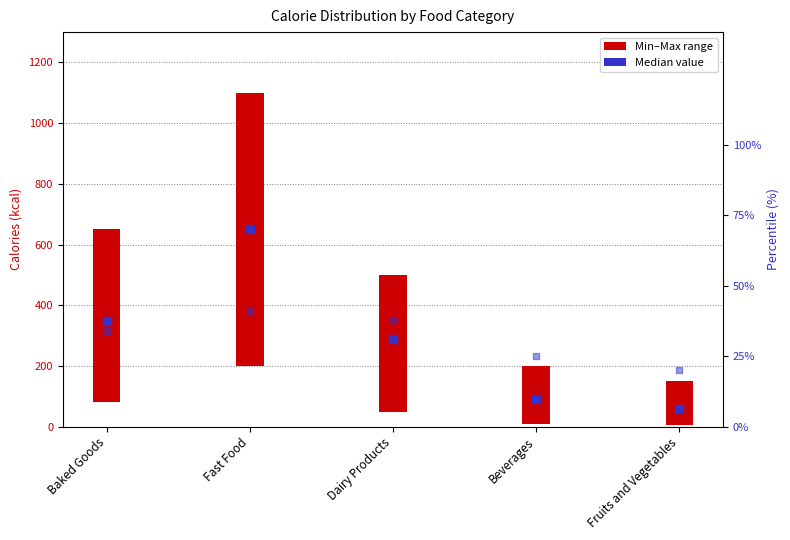

At which category is the sum across all series the highest?

Fast Food